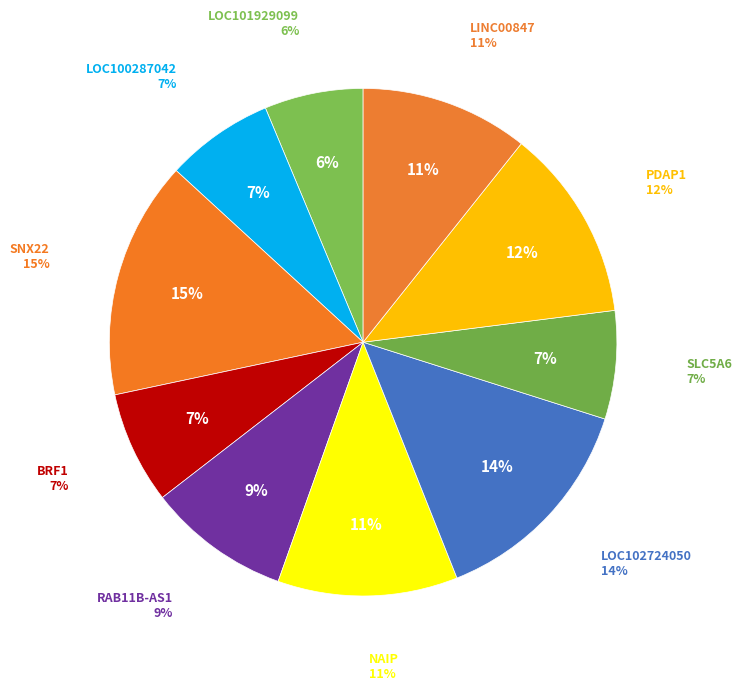

To the nearest percent, what is the combined percentage of LINC00847+RNAseq and LOC102724050+RNAseq?

25%